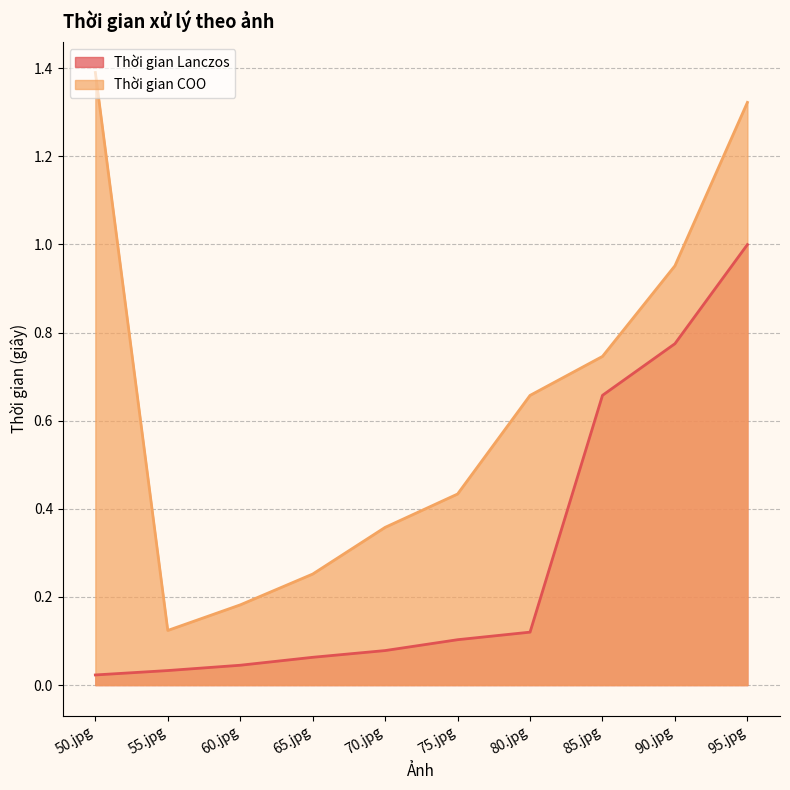

The Thời gian COO series shows 0.4 at 75.jpg. True or false?

True